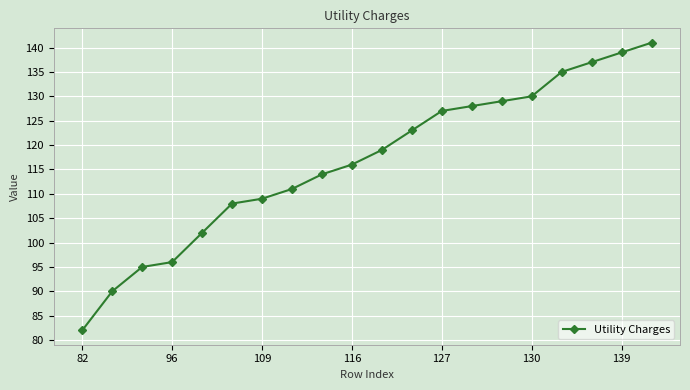

Reading right to left, transcribe all the data shown in this chart.

141	139	137	135	130	129	128	127	123	119	116	114	111	109	108	102	96	95	90	82